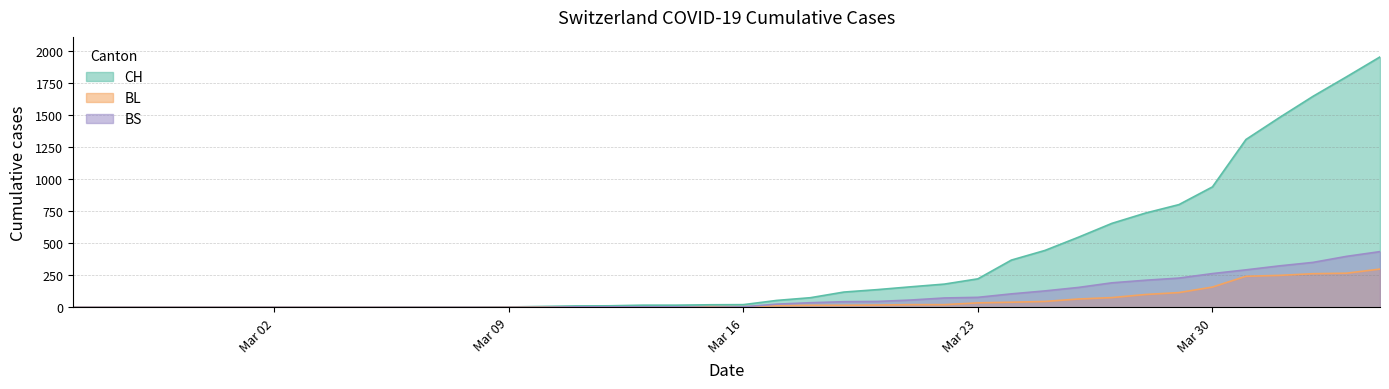

Which series has the largest range (max minus min)?

CH